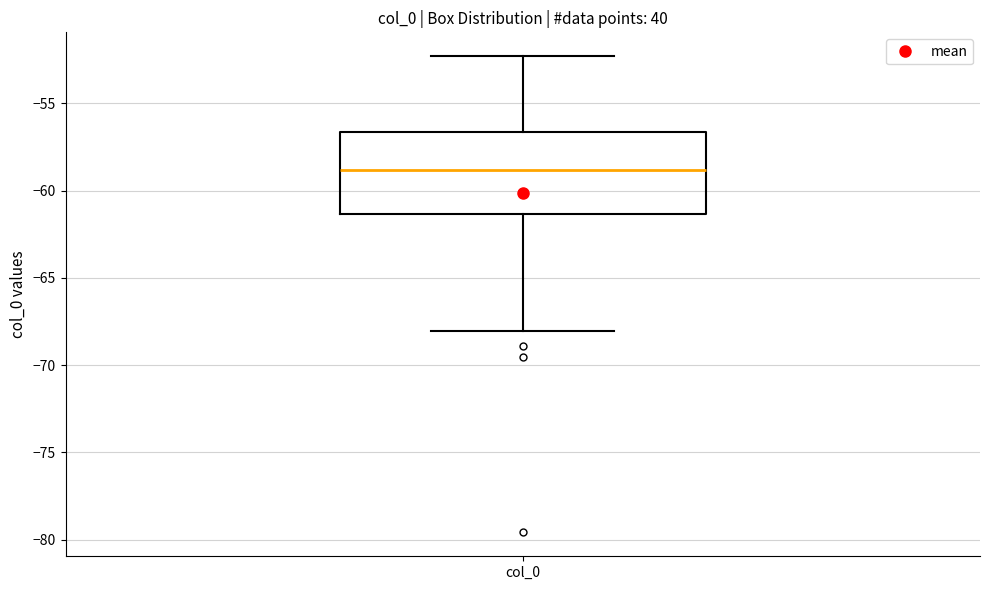

Read this box plot against the y-axis: the position of the median line, the range covered by the box, and the ends of both whiskers. The values are not printed on the chart, so give them approximately, as read against the axis.

median -59.0, box -61.5 to -56.5, whiskers -68.0 to -52.5